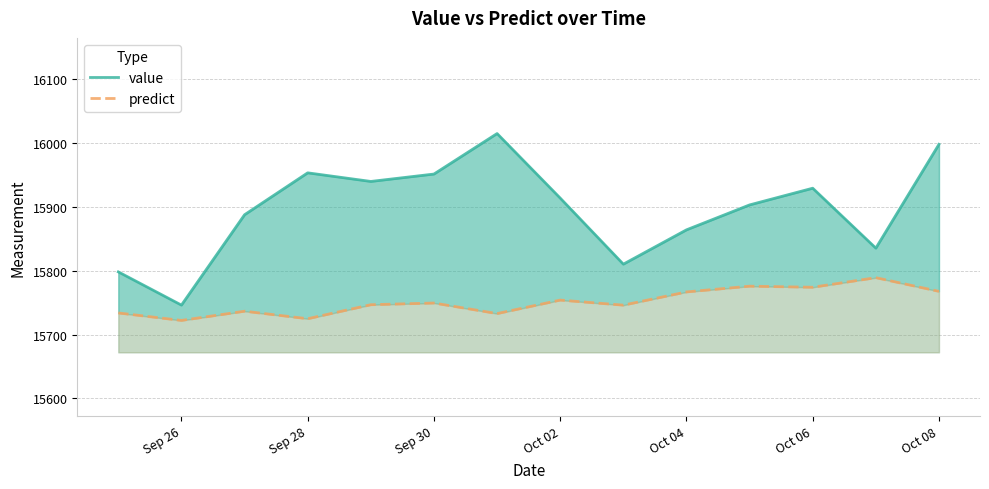

Reading right to left, what are all the values shown in this chart?

value: 15998.3	15835.5	15929.5	15903.3	15864.2	15810.4	15914.0	16015.2	15951.7	15940.1	15953.6	15887.9	15746.2	15798.3
predict: 15767.7	15789.2	15774.2	15775.9	15766.8	15746.1	15754.1	15732.9	15749.5	15746.8	15724.8	15736.6	15722.2	15733.9